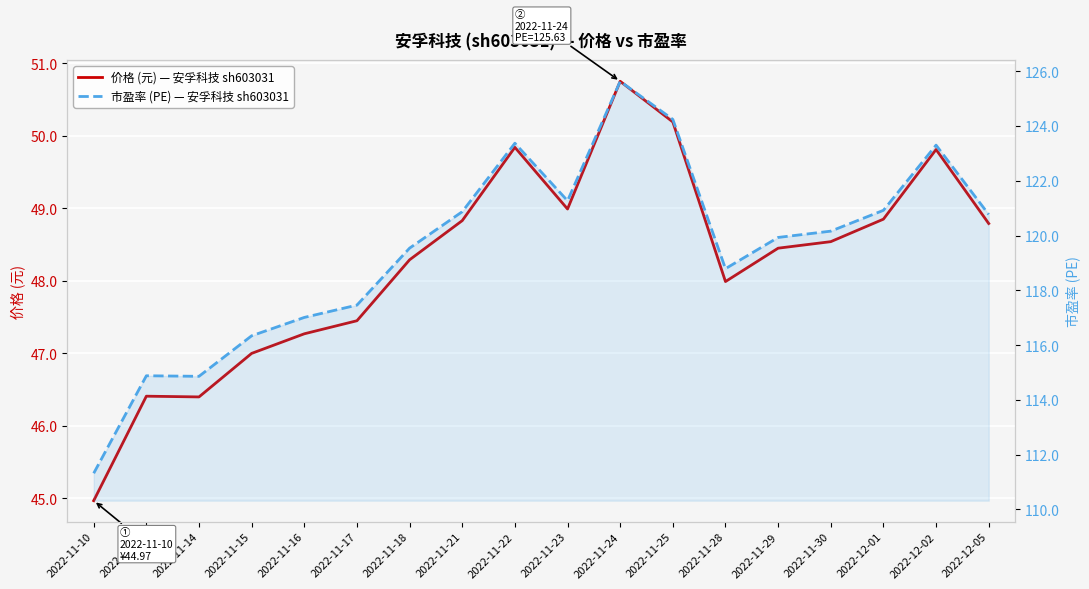

Reading left to right, extract all data points from this chart.

价格 (元) — 安孚科技 sh603031: 2022-11-10=45.0	2022-11-11=46.4	2022-11-14=46.4	2022-11-15=47.0	2022-11-16=47.3	2022-11-17=47.5	2022-11-18=48.3	2022-11-21=48.8	2022-11-22=49.8	2022-11-23=49.0	2022-11-24=50.8	2022-11-25=50.2	2022-11-28=48.0	2022-11-29=48.5	2022-11-30=48.5	2022-12-01=48.9	2022-12-02=49.8	2022-12-05=48.8
市盈率 (PE) — 安孚科技 sh603031: 2022-11-10=111.3	2022-11-11=114.9	2022-11-14=114.9	2022-11-15=116.3	2022-11-16=117.0	2022-11-17=117.5	2022-11-18=119.5	2022-11-21=120.9	2022-11-22=123.4	2022-11-23=121.3	2022-11-24=125.6	2022-11-25=124.2	2022-11-28=118.8	2022-11-29=119.9	2022-11-30=120.2	2022-12-01=120.9	2022-12-02=123.3	2022-12-05=120.8